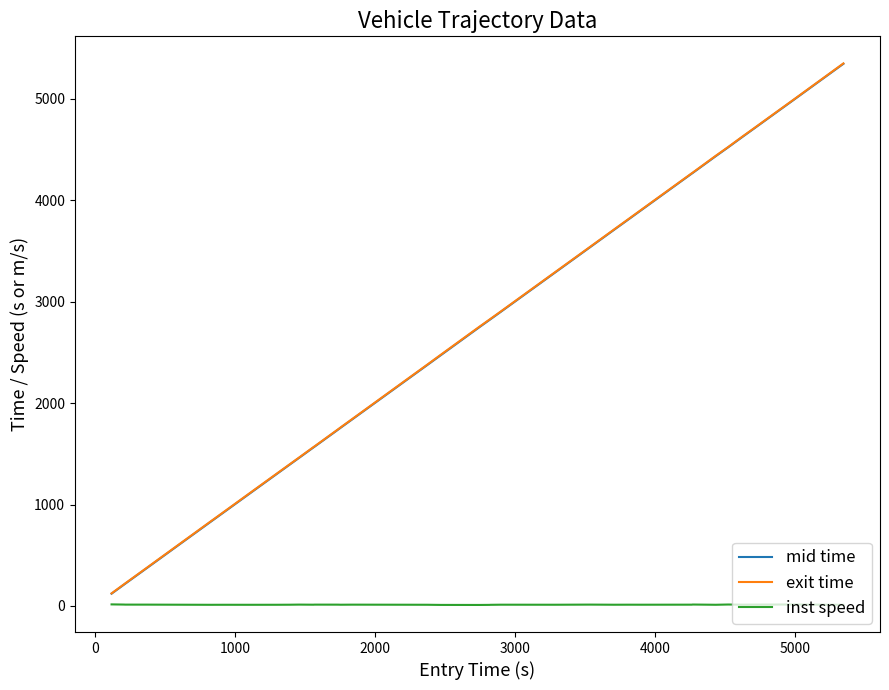

True or false: inst speed and exit time intersect in this chart.

False